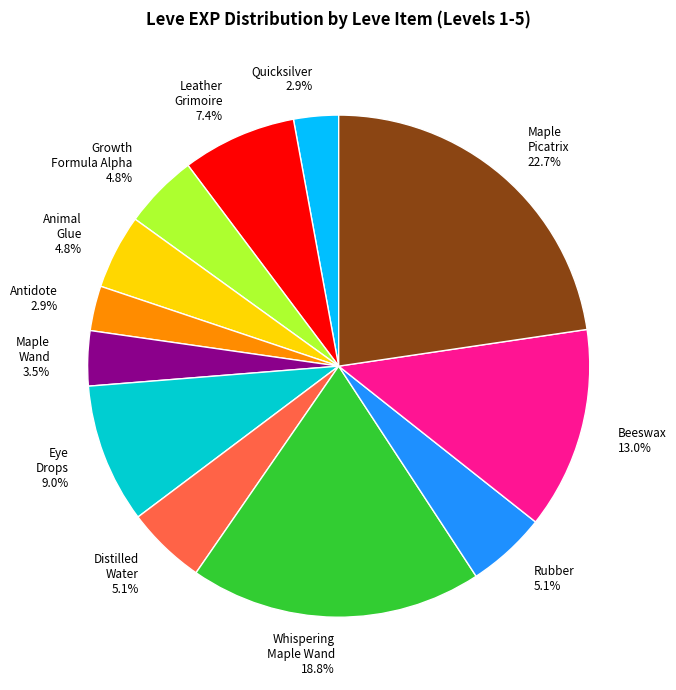

What is the total percentage of Maple Picatrix 22.7% and Antidote 2.9%?

25.6%